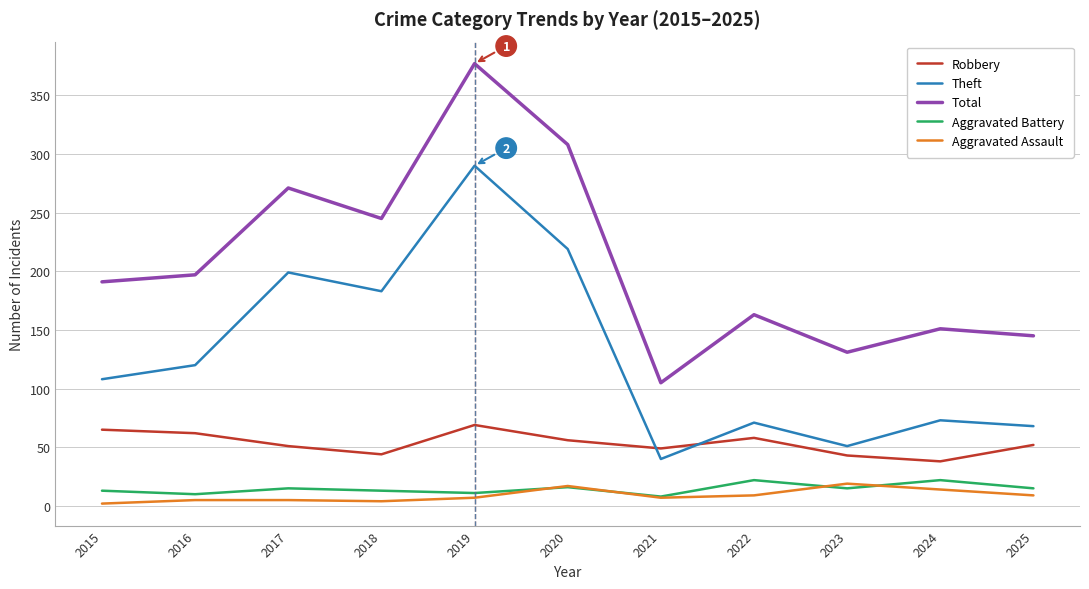

True or false: Aggravated Battery and Total cross at least once.

False